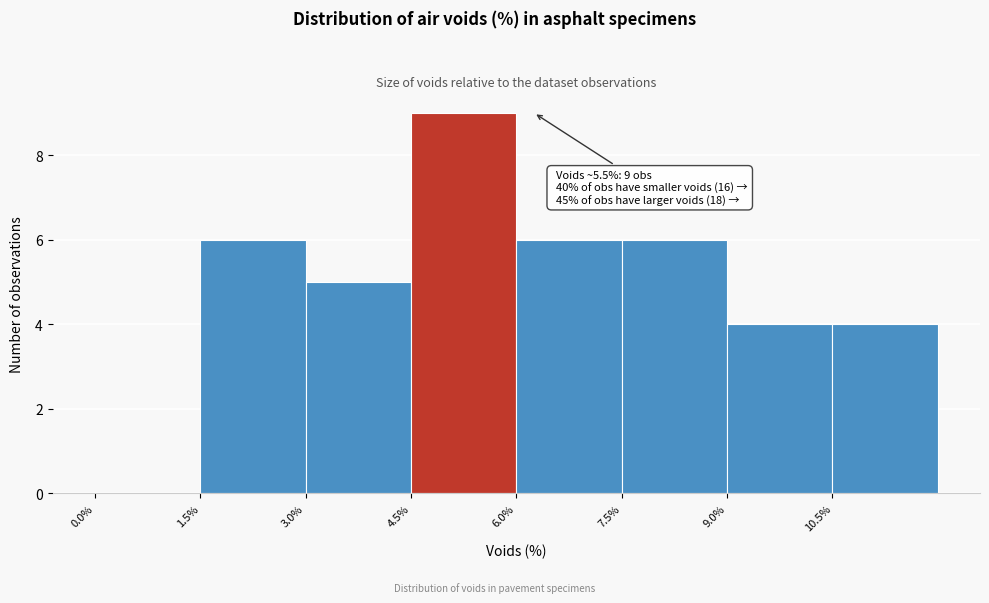

Over which range of the x-axis is the bar tallest?

4.5 to 6.0